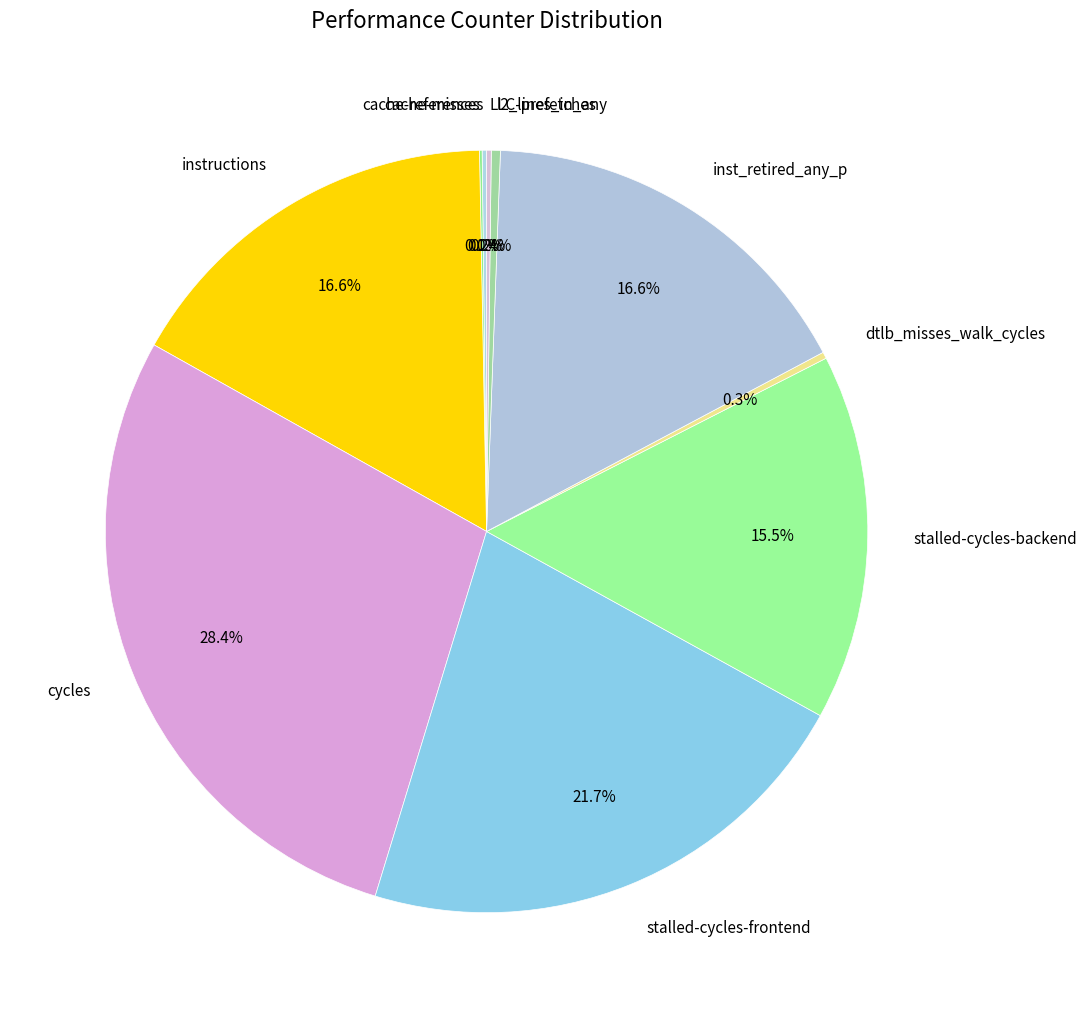

Is it true that inst_retired_any_p is 5% of the pie?

False